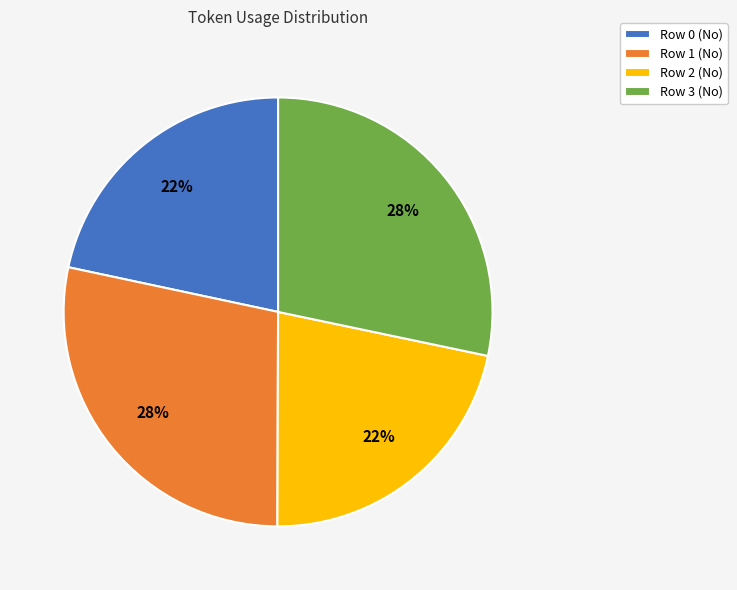

The Row 1 (No) slice represents 28% of the pie. True or false?

True